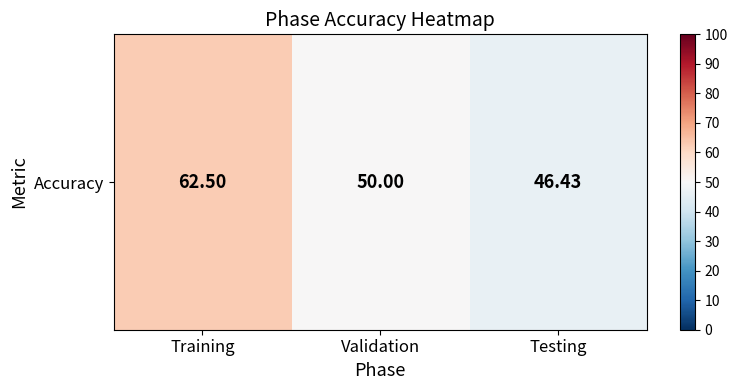

Reading left to right, what are all the values shown in this chart?

Training=62.5	Validation=50.0	Testing=46.4